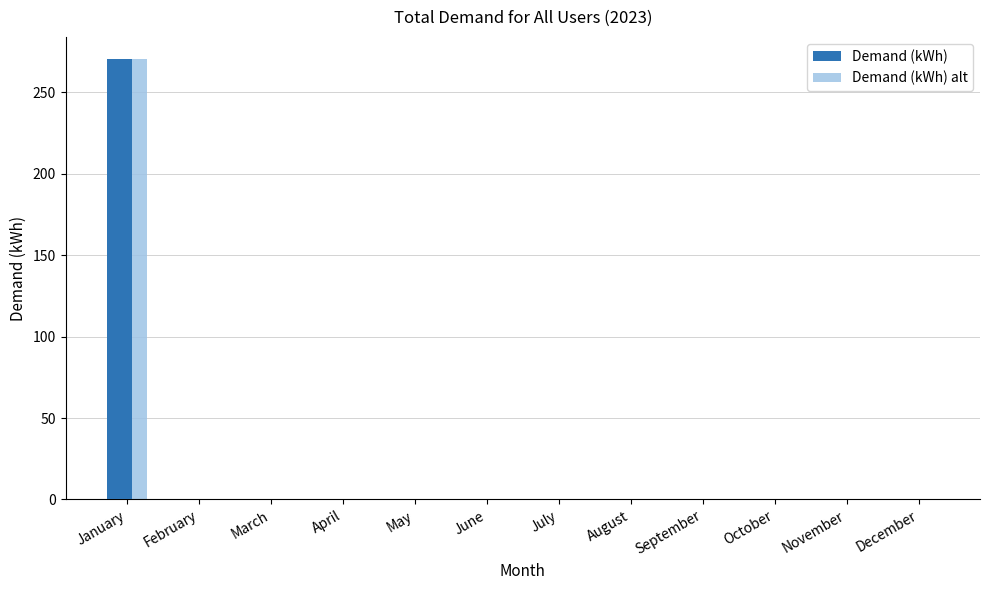

What is the greatest value displayed?

270.5